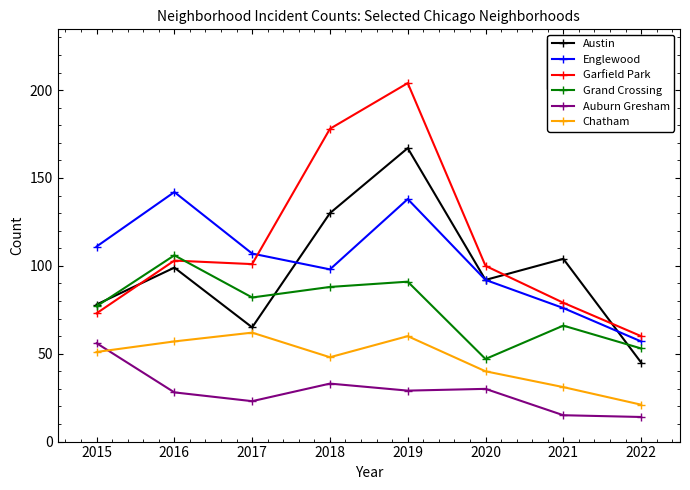

List the series in order of their peak value, lowest first.

Auburn Gresham, Chatham, Grand Crossing, Englewood, Austin, Garfield Park